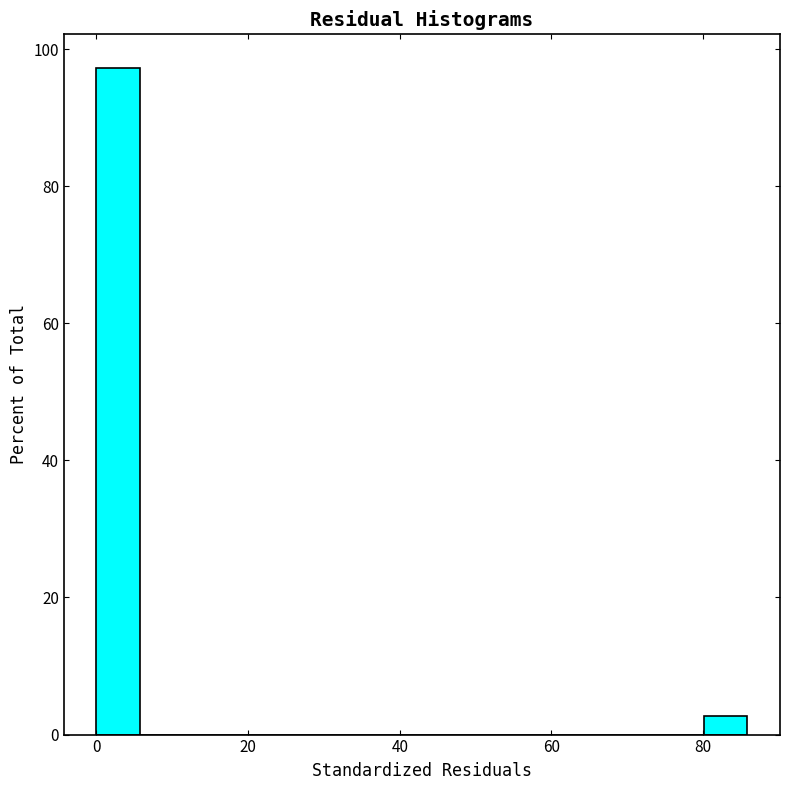

Around what value on the x-axis is the tallest bar? Give the approximate position of its centre, as read against the axis.

2